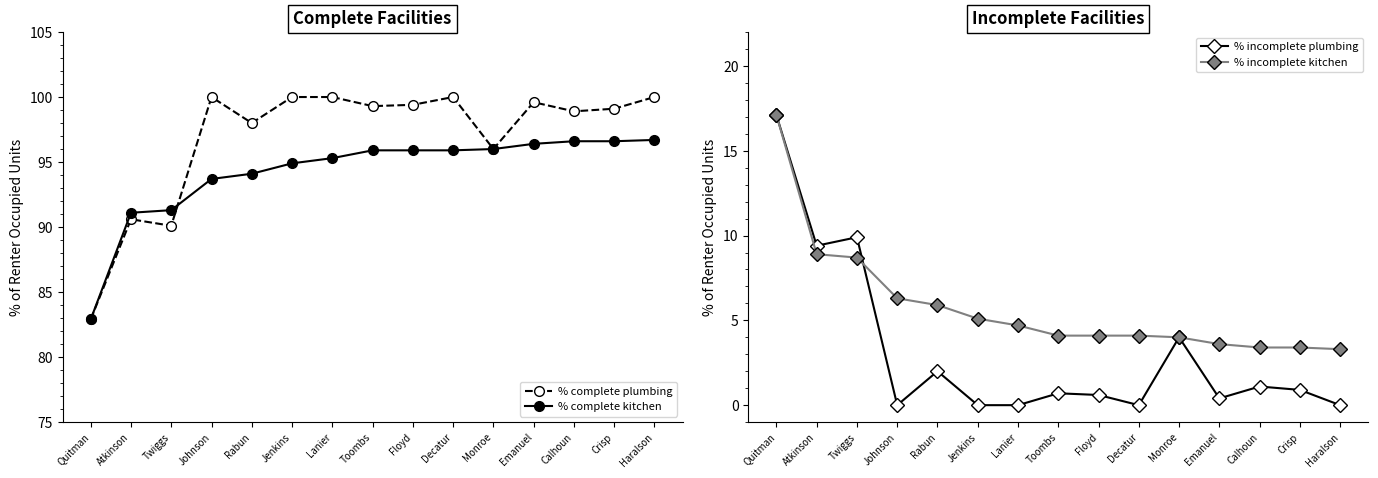

Reading left to right, list all the values displayed in this chart.

% complete plumbing: Quitman=82.9	Atkinson=90.6	Twiggs=90.1	Johnson=100.0	Rabun=98.0	Jenkins=100.0	Lanier=100.0	Toombs=99.3	Floyd=99.4	Decatur=100.0	Monroe=96.0	Emanuel=99.6	Calhoun=98.9	Crisp=99.1	Haralson=100.0
% complete kitchen: Quitman=82.9	Atkinson=91.1	Twiggs=91.3	Johnson=93.7	Rabun=94.1	Jenkins=94.9	Lanier=95.3	Toombs=95.9	Floyd=95.9	Decatur=95.9	Monroe=96.0	Emanuel=96.4	Calhoun=96.6	Crisp=96.6	Haralson=96.7
% incomplete plumbing: Quitman=17.1	Atkinson=9.4	Twiggs=9.9	Johnson=0.0	Rabun=2.0	Jenkins=0.0	Lanier=0.0	Toombs=0.7	Floyd=0.6	Decatur=0.0	Monroe=4.0	Emanuel=0.4	Calhoun=1.1	Crisp=0.9	Haralson=0.0
% incomplete kitchen: Quitman=17.1	Atkinson=8.9	Twiggs=8.7	Johnson=6.3	Rabun=5.9	Jenkins=5.1	Lanier=4.7	Toombs=4.1	Floyd=4.1	Decatur=4.1	Monroe=4.0	Emanuel=3.6	Calhoun=3.4	Crisp=3.4	Haralson=3.3